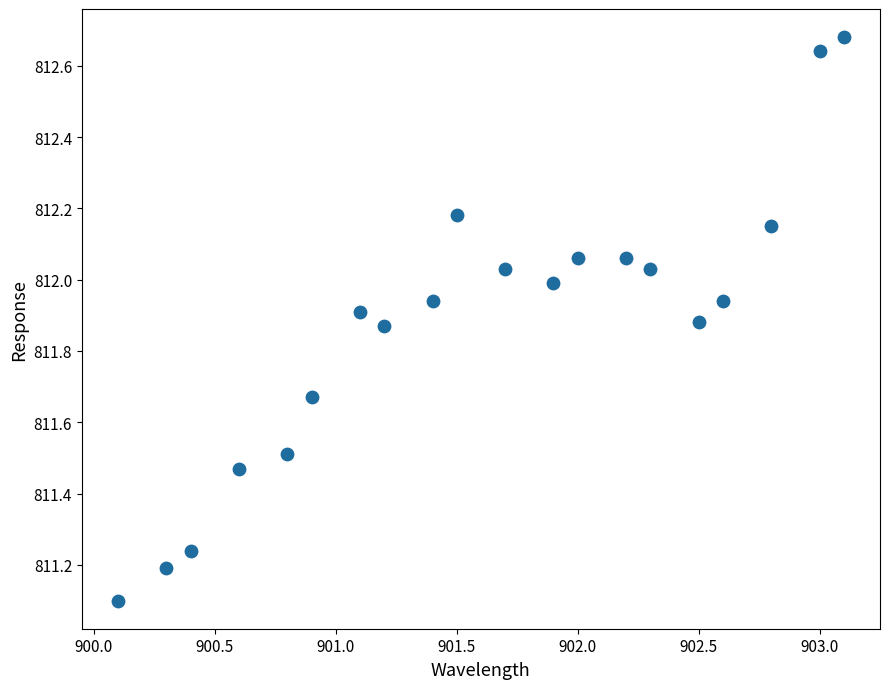

What Y value in the scatter plot is closest to 811?

811.1